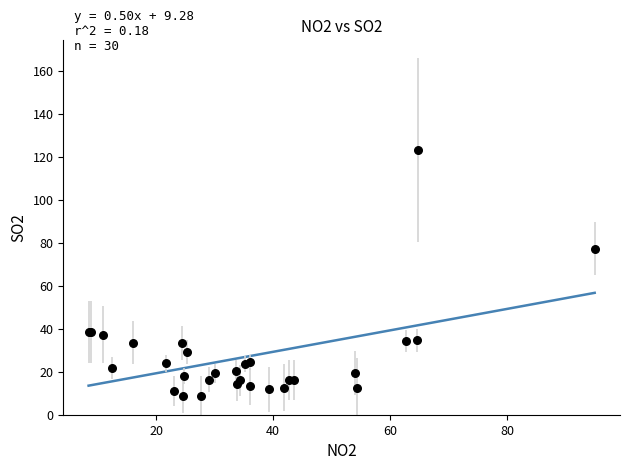

What Y value in the scatter plot is closest to 65?

77.1